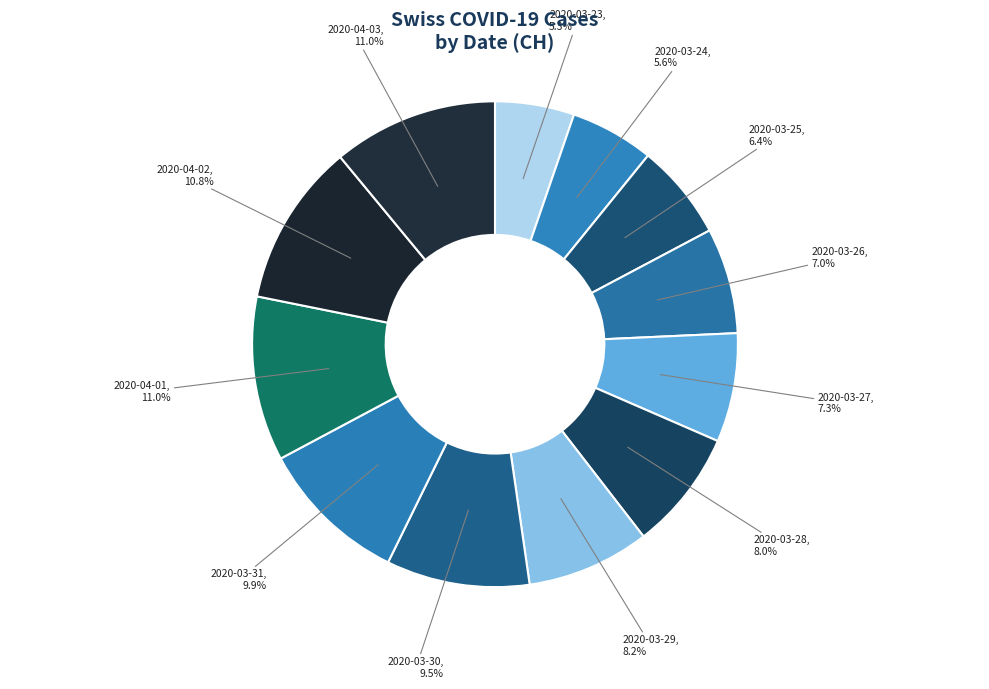

To the nearest percent, what percentage of the pie is 2020-03-31?

10%